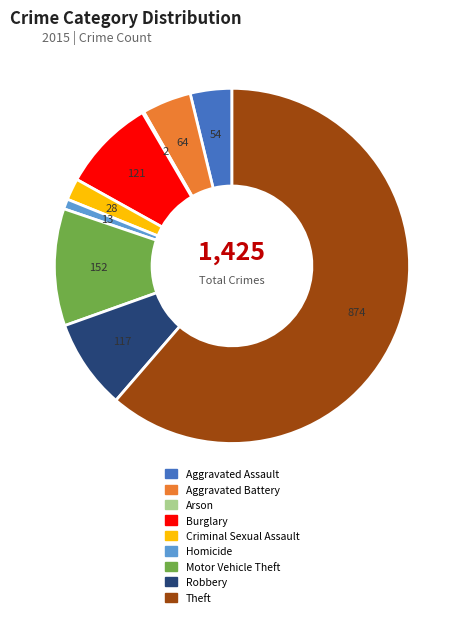

Does Motor Vehicle Theft account for over 50% of the chart?

No